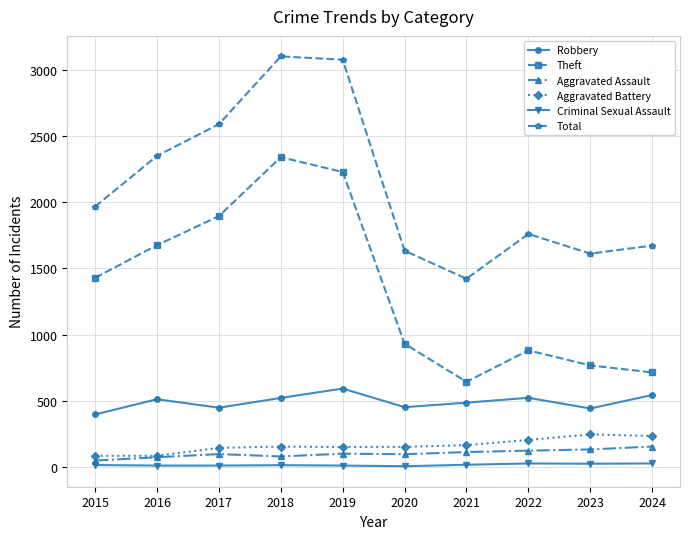

How many series are shown in this chart?

6